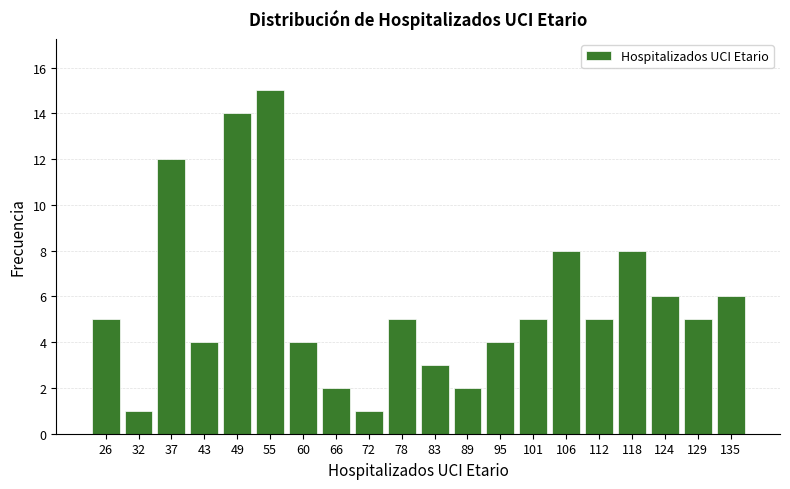

Reading left to right, transcribe this chart: for each bar, give the range it covers on the x-axis and its height. Neither the bar edges nor the heights are printed on the chart, so give them approximately, as read against the axes.

23 to 29: 5
29 to 35: 1
35 to 40: 12
40 to 46: 4
46 to 52: 14
52 to 58: 15
58 to 63: 4
63 to 69: 2
69 to 75: 1
75 to 81: 5
81 to 86: 3
86 to 92: 2
92 to 98: 4
98 to 104: 5
104 to 109: 8
109 to 115: 5
115 to 121: 8
121 to 127: 6
127 to 132: 5
132 to 138: 6